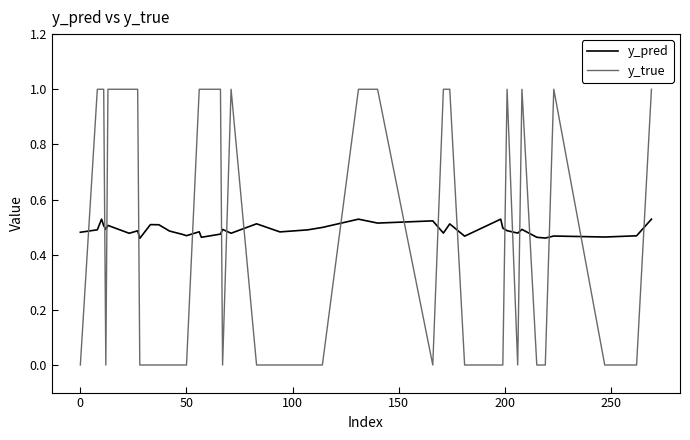

True or false: y_pred and y_true intersect in this chart.

True